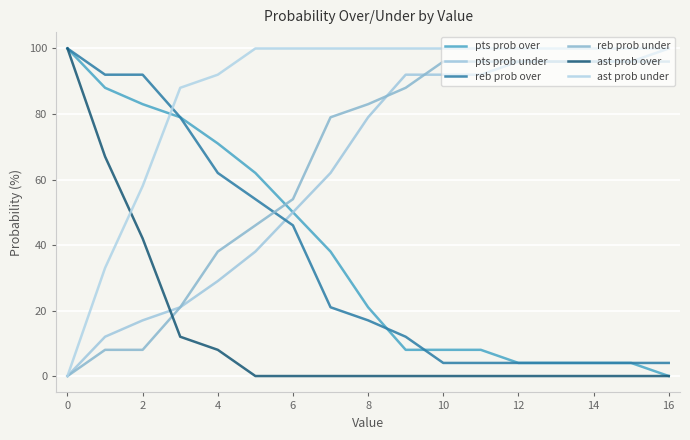

Which series has the largest range (max minus min)?

pts prob over